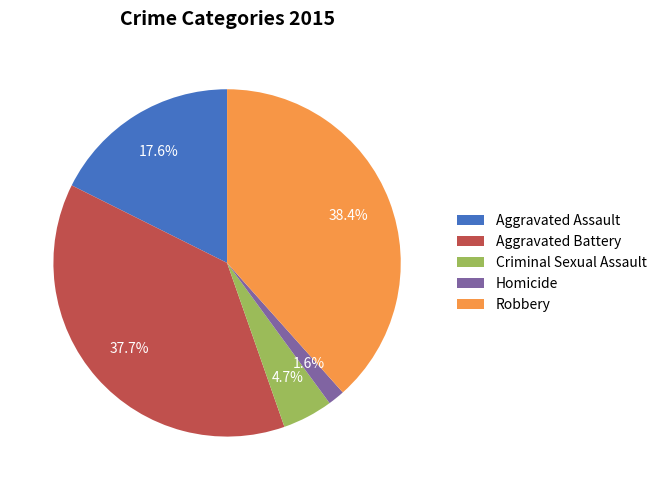

Rank the categories by value from lowest to highest.

Homicide, Criminal Sexual Assault, Aggravated Assault, Aggravated Battery, Robbery